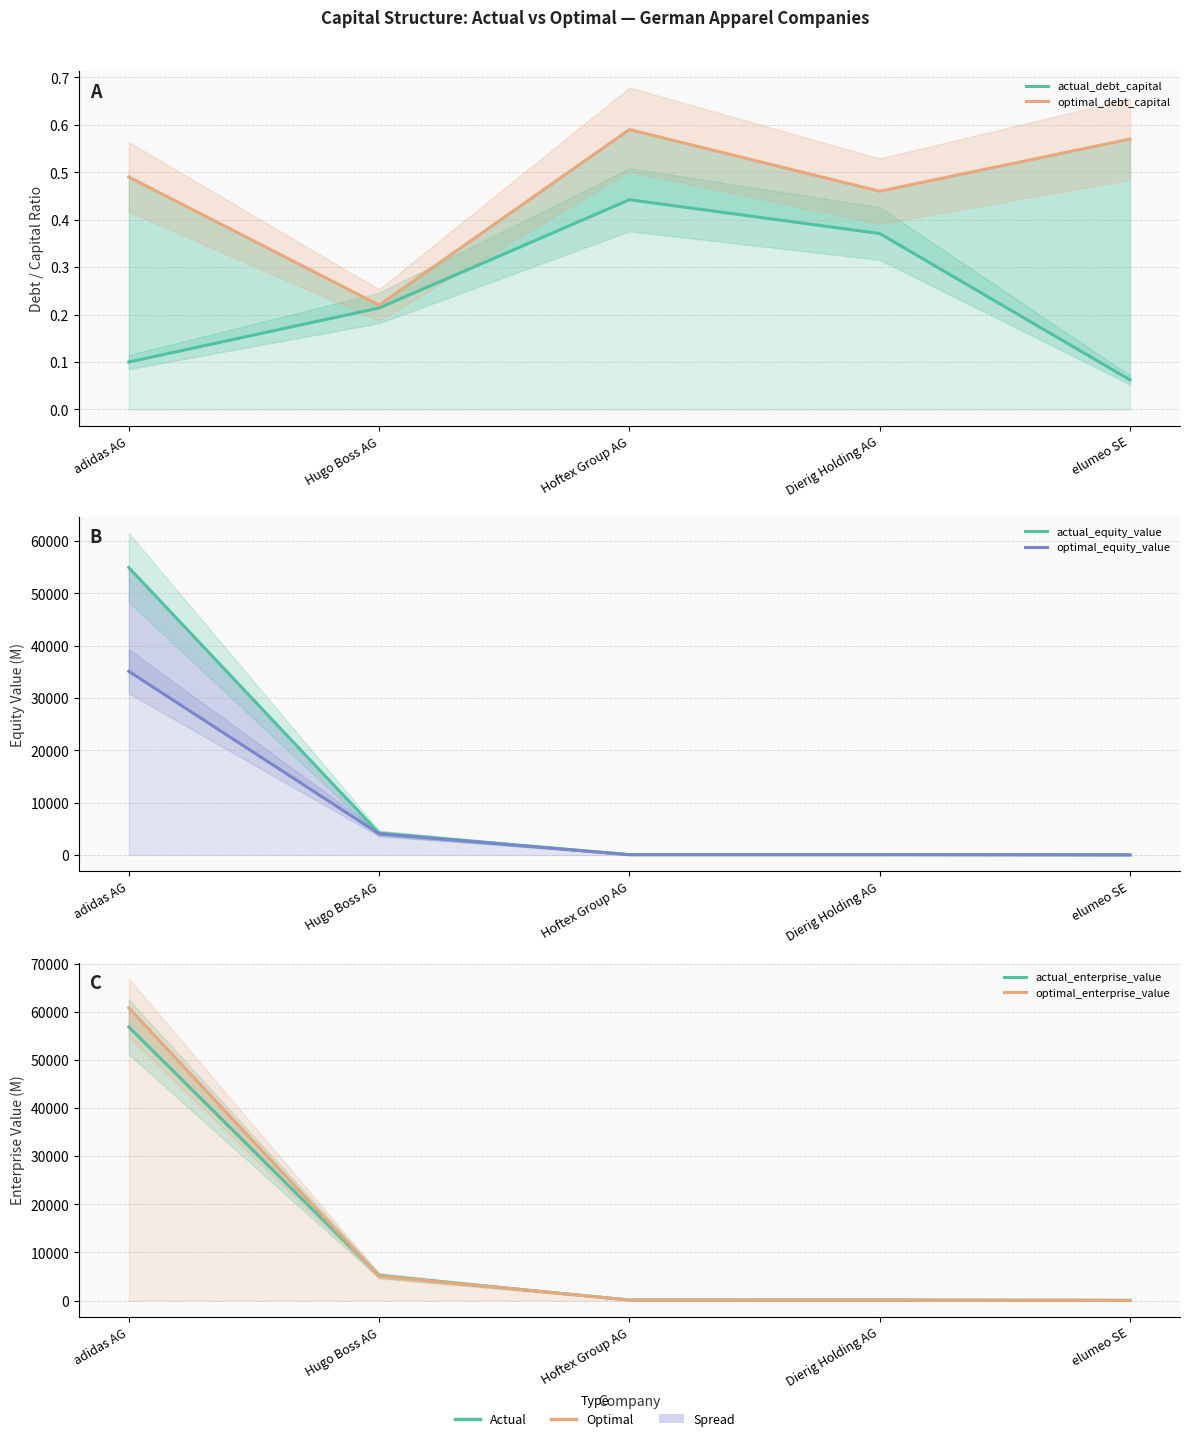

The value of optimal_debt_capital at Hoftex Group AG is 0.2. True or false?

False